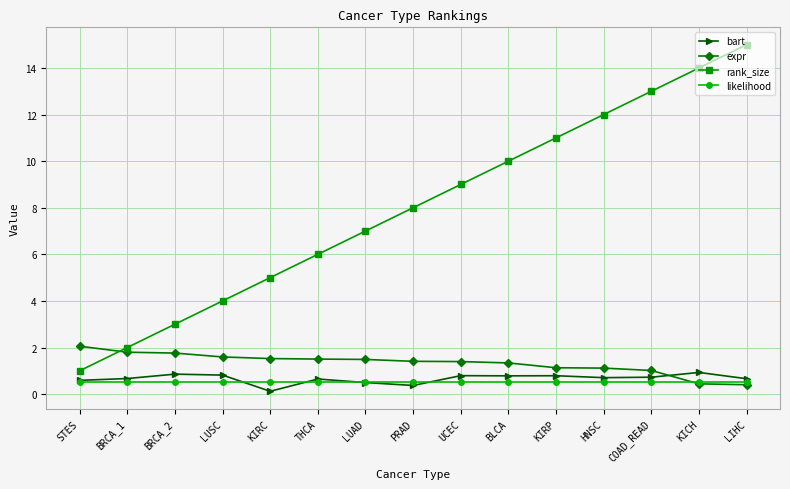

What is the sum of all expr values?

20.0